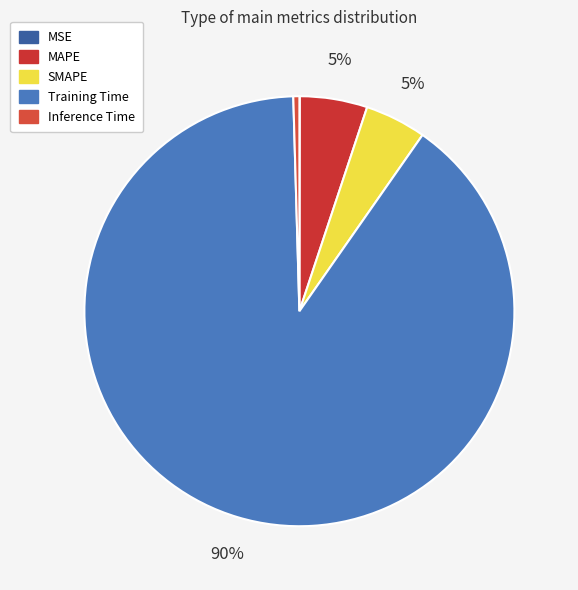

Which has a higher value, Training Time or SMAPE?

Training Time